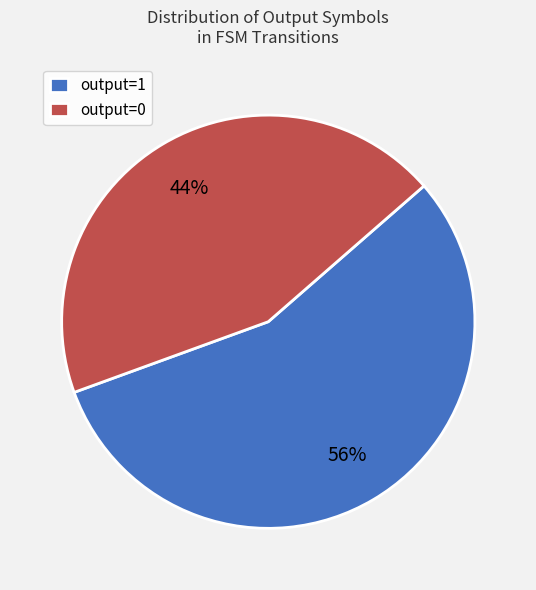

The output=0 slice represents 44% of the pie. True or false?

True